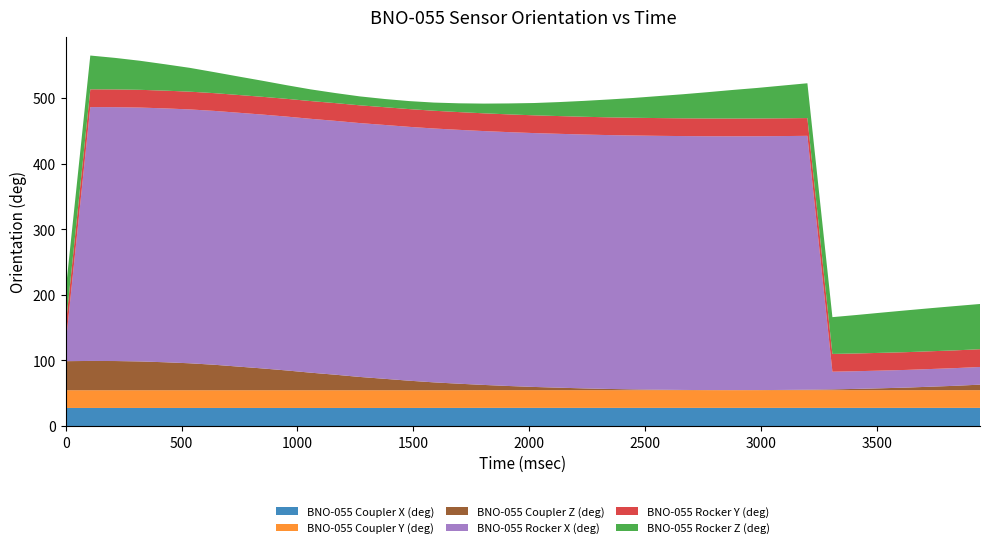

Reading right to left, transcribe all the data shown in this chart.

BNO-055 Coupler X (deg): 0.9	0.9	0.9	0.9	0.9	0.9	0.9	0.9	0.9	0.9	0.9	0.9	0.9	0.9	0.9	0.9	0.9	0.9	0.9	0.9	0.9	0.8	0.8	0.8	0.8	0.8	0.8	0.8	0.8	0.8	0.8	0.8	0.8	0.8	0.8	0.8	0.8	0.8
BNO-055 Coupler Y (deg): 0.1	0.1	0.1	0.1	0.1	0.1	0.1	0.1	0.1	0.1	0.1	0.1	0.1	0.1	0.1	0.1	0.1	0.1	0.1	0.1	0.1	0.1	0.1	0.1	0.1	0.1	0.1	0.1	0.1	0.1	0.1	0.1	0.1	0.1	0.1	0.1	0.1	0.1
BNO-055 Coupler Z (deg): -18.6	-20.3	-21.7	-23.1	-24.1	-25.0	-25.8	-26.2	-26.6	-26.9	-26.9	-26.9	-26.6	-26.2	-25.8	-25.1	-24.2	-23.2	-22.1	-20.6	-19.0	-17.1	-15.0	-12.4	-9.6	-6.7	-3.3	-0.2	3.2	6.2	9.1	11.9	14.1	15.7	16.9	17.6	17.7	17.4
BNO-055 Rocker X (deg): 0.0	0.0	0.0	0.0	0.0	0.0	0.0	359.9	359.9	359.9	359.9	359.9	359.9	359.9	359.9	359.9	359.9	359.9	359.9	359.9	359.9	359.9	359.9	359.9	359.9	359.9	359.9	359.9	359.9	359.9	359.9	359.9	359.9	359.9	359.9	359.9	359.9	0.0
BNO-055 Rocker Y (deg): 0.1	0.1	0.1	0.1	0.1	0.1	0.1	0.1	0.1	0.1	0.1	0.1	0.1	0.1	0.1	0.1	0.1	0.1	0.1	0.1	0.1	0.1	0.1	0.1	0.1	0.1	0.1	0.1	0.1	0.1	0.1	0.1	0.1	0.1	0.1	0.1	0.1	0.1
BNO-055 Rocker Z (deg): 42.0	40.6	38.7	36.8	34.3	31.8	29.1	26.1	22.9	19.6	16.6	13.1	9.7	6.6	3.2	0.2	-2.8	-5.6	-8.2	-10.2	-12.1	-13.6	-14.5	-14.8	-14.4	-13.3	-11.6	-9.1	-6.2	-2.5	1.2	5.1	9.4	13.2	17.3	21.1	24.6	27.4